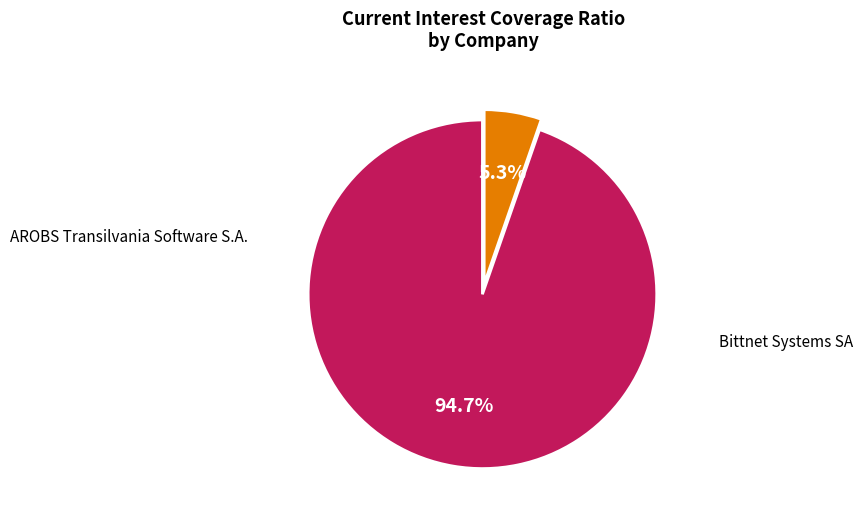

Is there any slice that represents more than half of the pie?

Yes